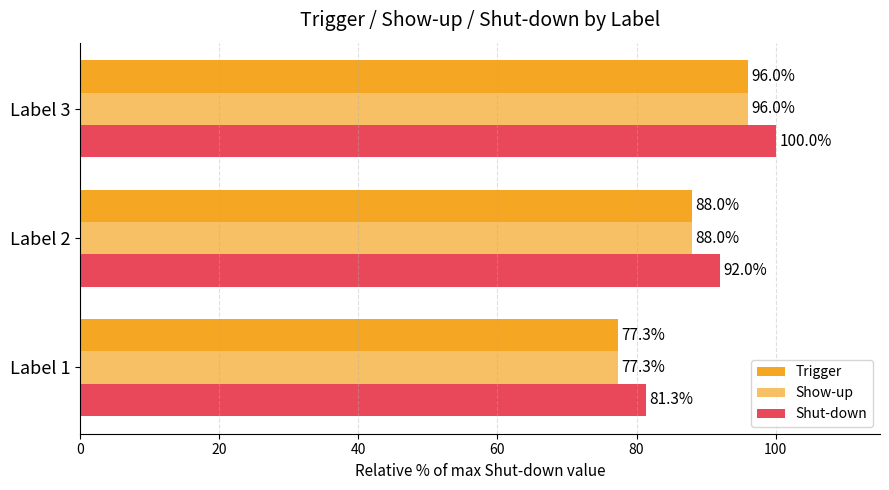

How many values in the Shut-down series are below 91?

1